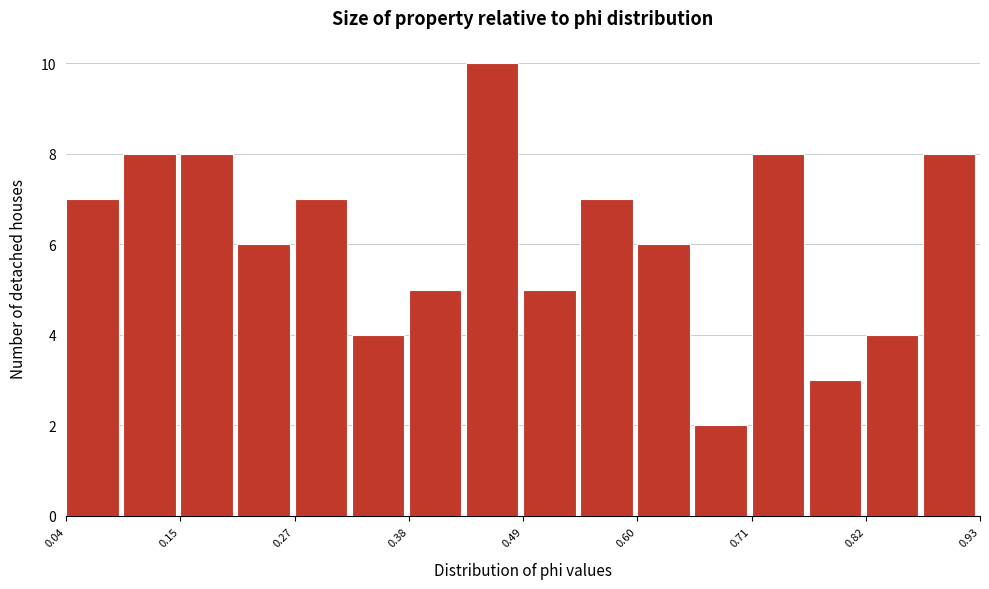

Around what value on the x-axis is the tallest bar? Give the approximate position of its centre, as read against the axis.

0.46